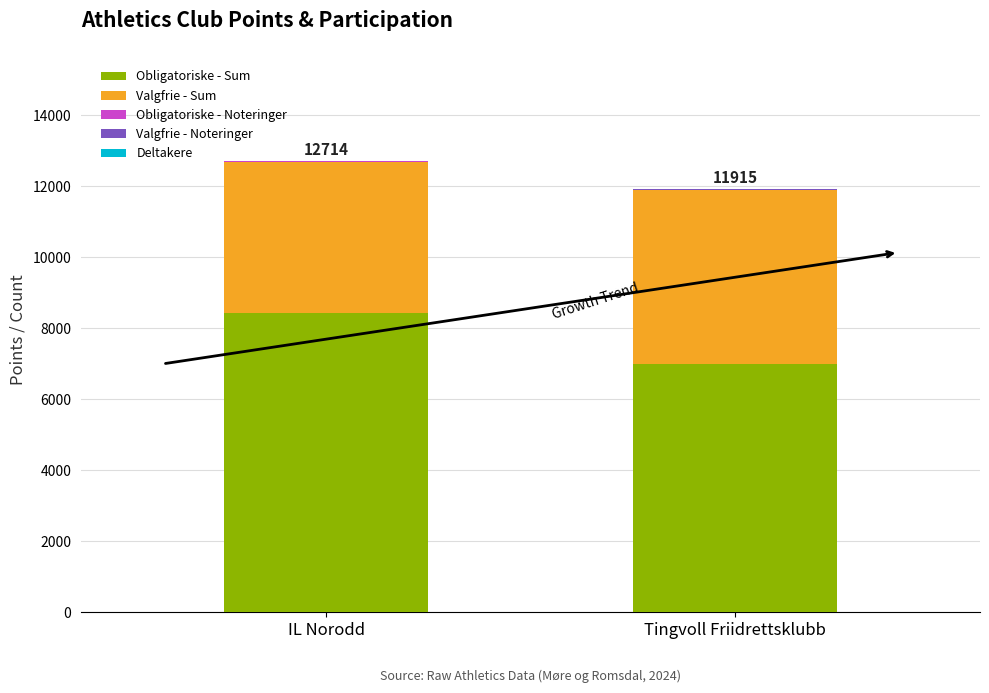

Count the Deltakere values in the range 6 to 7.

2